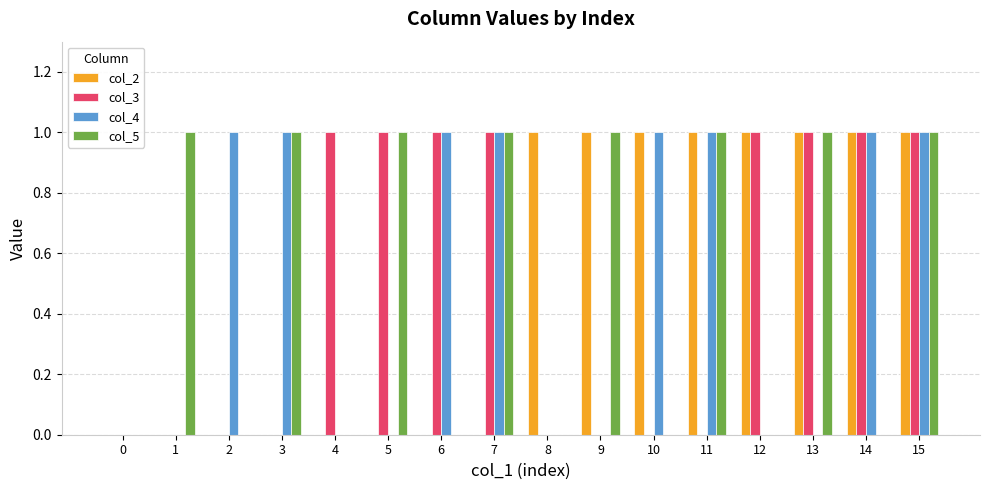

At which category is the sum across all series the highest?

15